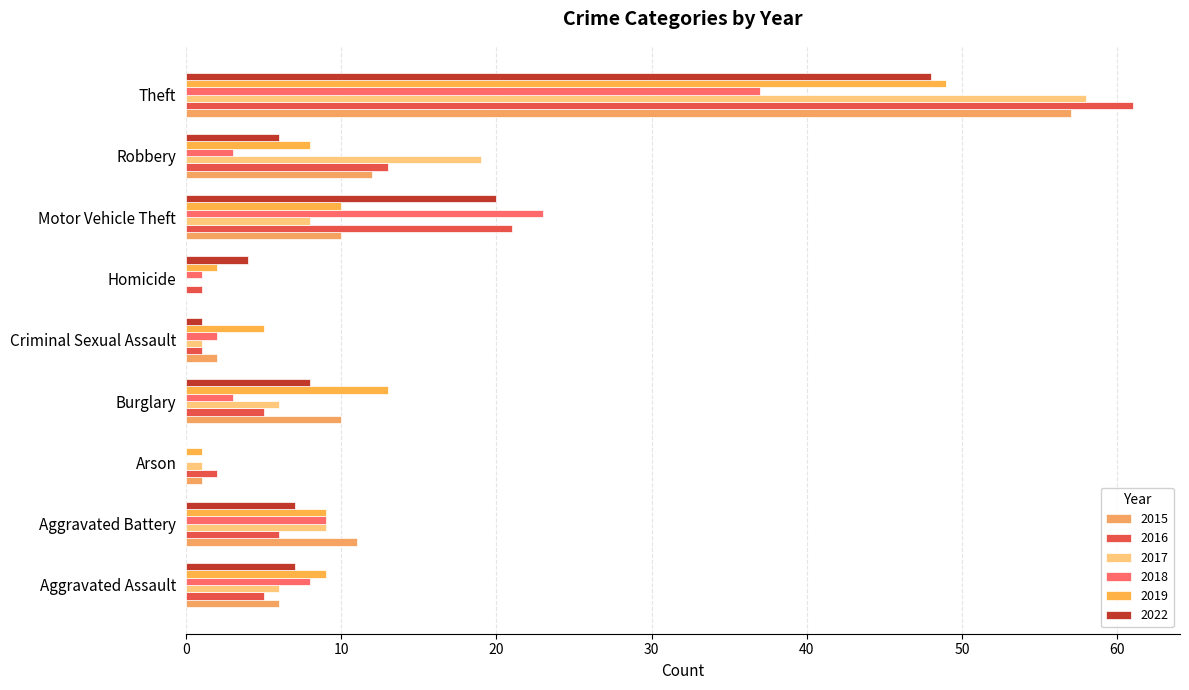

The value of 2018 at Aggravated Battery is 9. True or false?

True